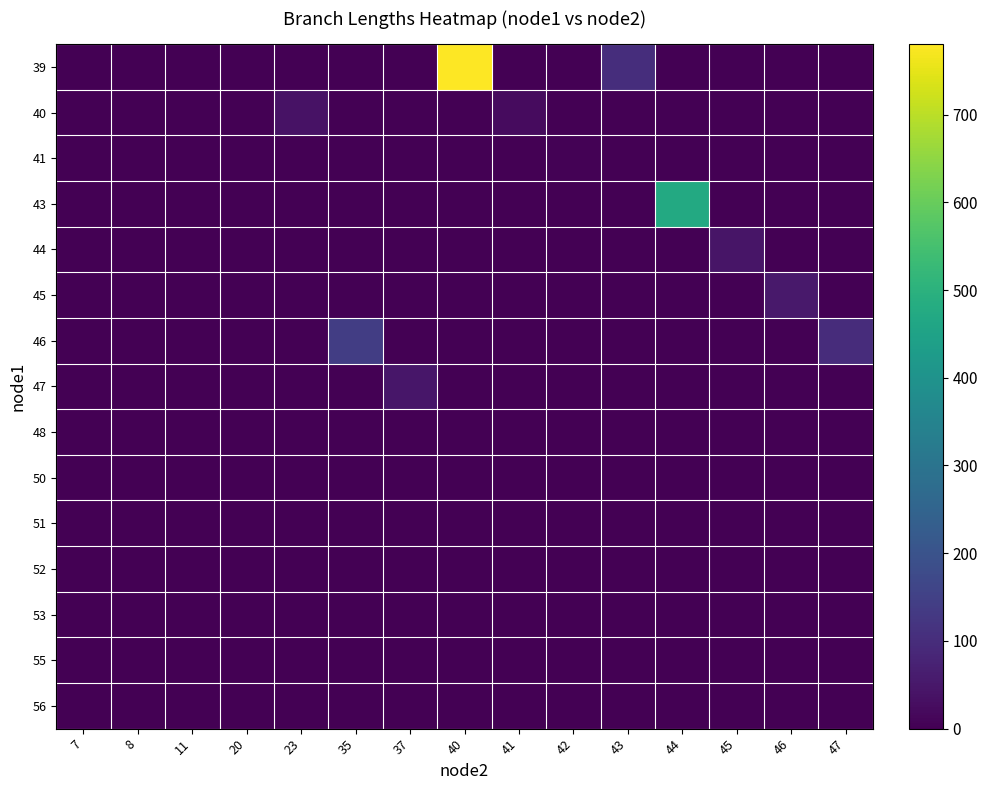

Reading left to right, extract all data points from this chart.

row_0: 7=0.0	8=0.0	11=0.0	20=0.0	23=0.0	35=0.0	37=0.0	40=780.4	41=0.0	42=0.0	43=103.2	44=0.0	45=0.0	46=0.0	47=0.0
row_1: 7=0.0	8=0.0	11=0.0	20=0.0	23=36.8	35=0.0	37=0.0	40=0.0	41=21.5	42=0.0	43=0.0	44=0.0	45=0.0	46=0.0	47=0.0
row_2: 7=0.0	8=0.0	11=0.0	20=0.0	23=0.0	35=0.0	37=0.0	40=0.0	41=0.0	42=3.3	43=0.0	44=0.0	45=0.0	46=0.0	47=0.0
row_3: 7=0.0	8=0.0	11=0.0	20=0.0	23=0.0	35=0.0	37=0.0	40=0.0	41=0.0	42=0.0	43=0.0	44=472.6	45=0.0	46=0.0	47=0.0
row_4: 7=0.0	8=0.0	11=0.0	20=0.0	23=0.0	35=0.0	37=0.0	40=0.0	41=0.0	42=0.0	43=0.0	44=0.0	45=43.1	46=0.0	47=0.0
row_5: 7=0.0	8=0.0	11=0.0	20=0.0	23=0.0	35=0.0	37=0.0	40=0.0	41=0.0	42=0.0	43=0.0	44=0.0	45=0.0	46=54.7	47=0.0
row_6: 7=0.0	8=0.0	11=0.0	20=0.0	23=0.0	35=142.6	37=0.0	40=0.0	41=0.0	42=0.0	43=0.0	44=0.0	45=0.0	46=0.0	47=98.0
row_7: 7=0.0	8=0.0	11=0.0	20=0.0	23=0.0	35=0.0	37=48.1	40=0.0	41=0.0	42=0.0	43=0.0	44=0.0	45=0.0	46=0.0	47=0.0
row_8: 7=0.0	8=0.0	11=0.0	20=0.0	23=0.0	35=0.0	37=0.0	40=0.0	41=0.0	42=0.0	43=0.0	44=0.0	45=0.0	46=0.0	47=0.0
row_9: 7=0.0	8=0.0	11=0.0	20=0.0	23=0.0	35=0.0	37=0.0	40=0.0	41=0.0	42=0.0	43=0.0	44=0.0	45=0.0	46=0.0	47=0.0
row_10: 7=0.0	8=0.0	11=0.0	20=0.0	23=0.0	35=0.0	37=0.0	40=0.0	41=0.0	42=0.0	43=0.0	44=0.0	45=0.0	46=0.0	47=0.0
row_11: 7=0.0	8=0.0	11=0.0	20=0.0	23=0.0	35=0.0	37=0.0	40=0.0	41=0.0	42=0.0	43=0.0	44=0.0	45=0.0	46=0.0	47=0.0
row_12: 7=0.0	8=0.0	11=0.0	20=0.0	23=0.0	35=0.0	37=0.0	40=0.0	41=0.0	42=0.0	43=0.0	44=0.0	45=0.0	46=0.0	47=0.0
row_13: 7=0.0	8=0.0	11=0.0	20=0.0	23=0.0	35=0.0	37=0.0	40=0.0	41=0.0	42=0.0	43=0.0	44=0.0	45=0.0	46=0.0	47=0.0
row_14: 7=0.0	8=0.0	11=0.0	20=0.0	23=0.0	35=0.0	37=0.0	40=0.0	41=0.0	42=0.0	43=0.0	44=0.0	45=0.0	46=0.0	47=0.0